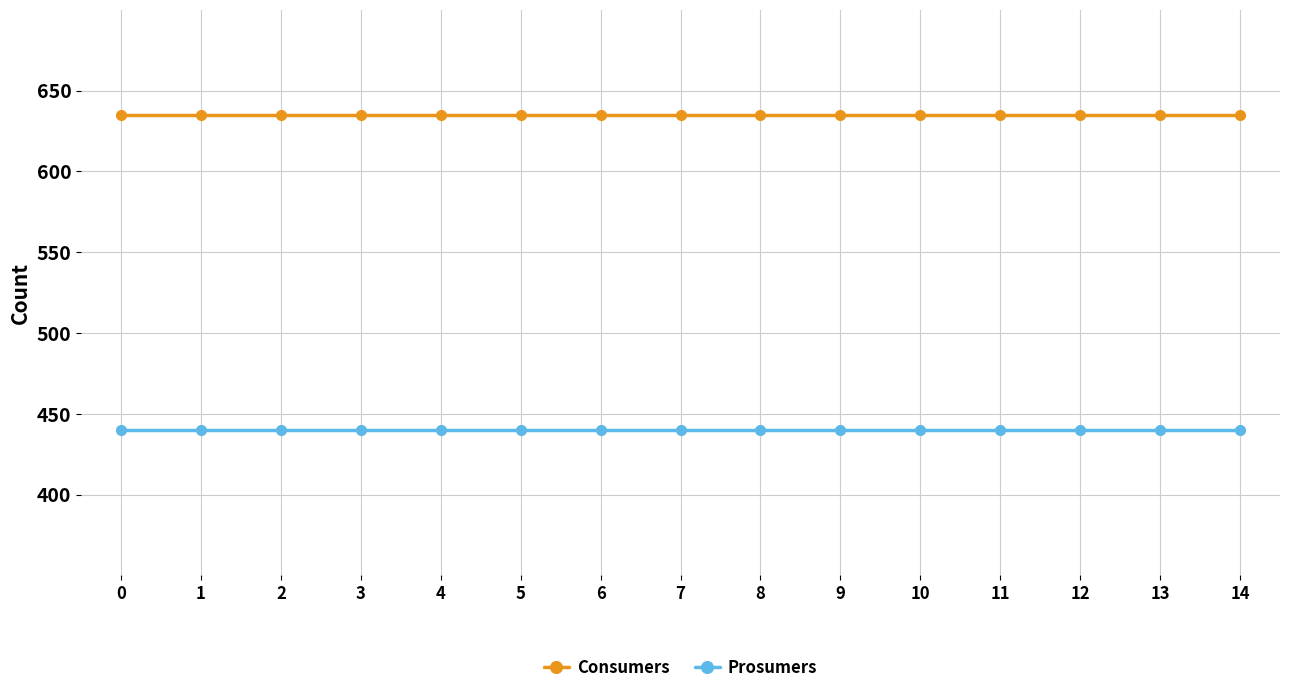

What is the spread (max minus min) of values at 7?

195